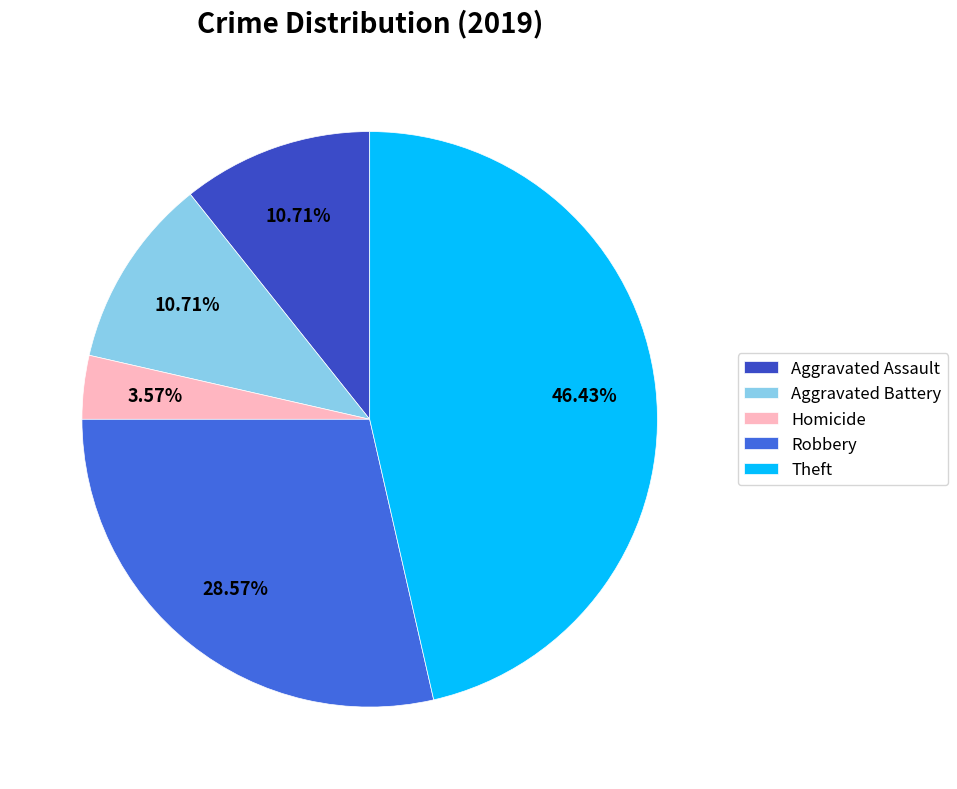

To the nearest percent, what is the difference between the Aggravated Assault and Theft slice percentages?

36%